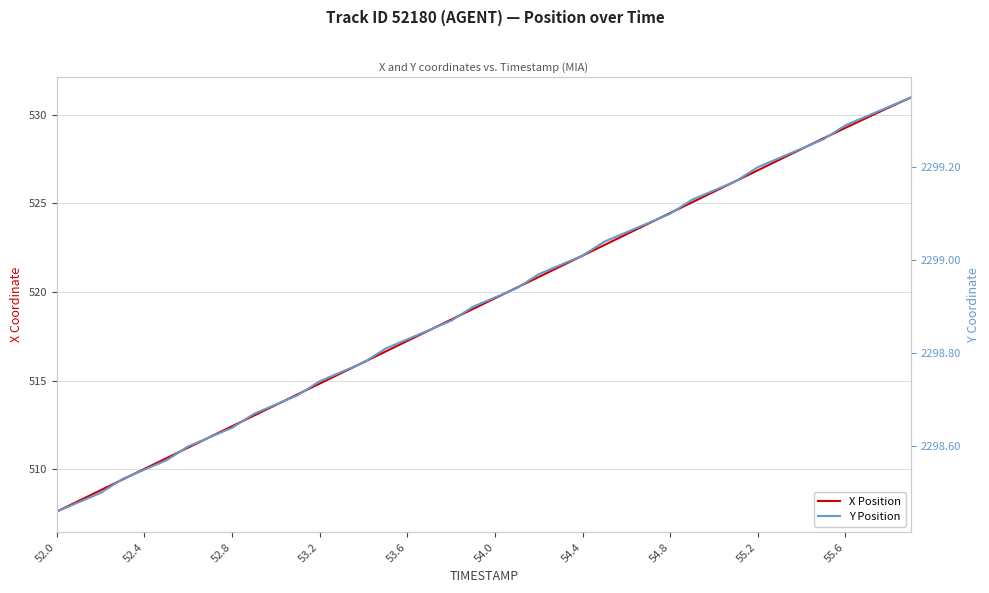

What are all the series names shown in the legend?

X Position, Y Position